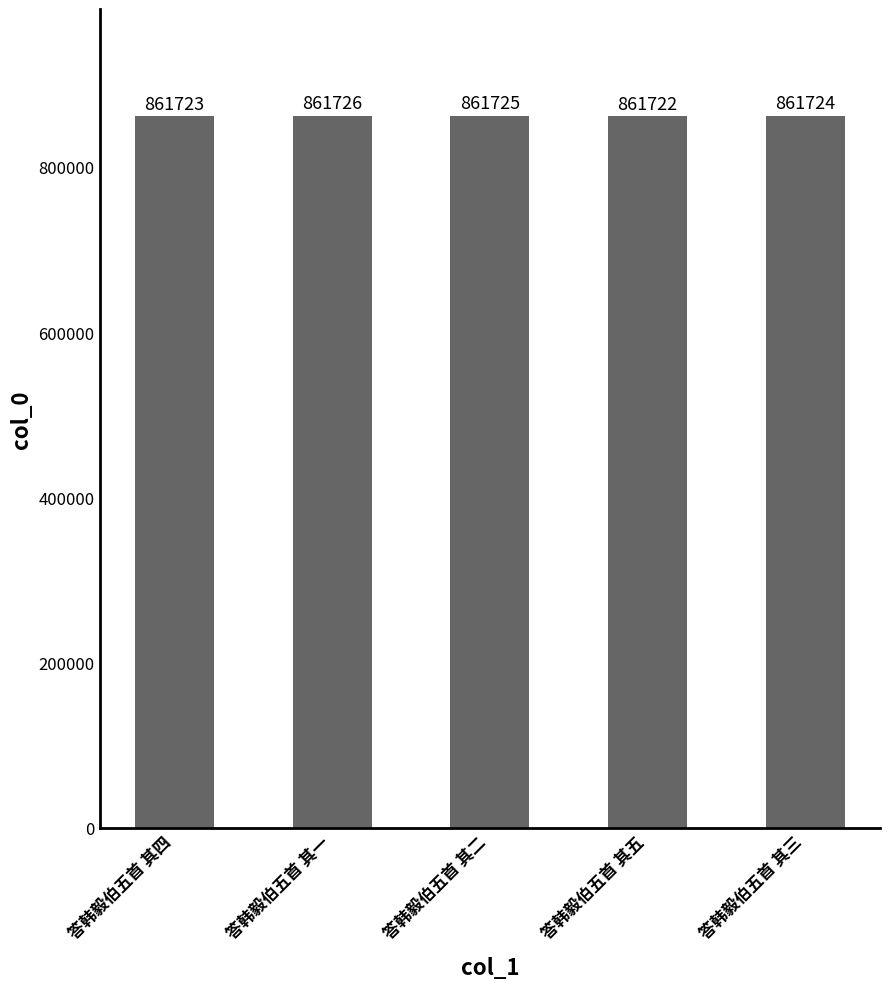

Rank the categories by value from lowest to highest.

答韩毅伯五首 其五, 答韩毅伯五首 其四, 答韩毅伯五首 其三, 答韩毅伯五首 其二, 答韩毅伯五首 其一